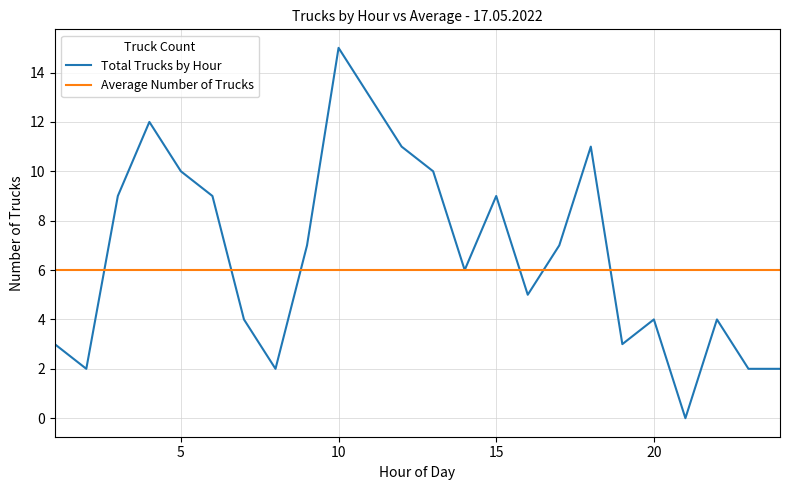

Which series has the widest spread of values?

Total Trucks by Hour